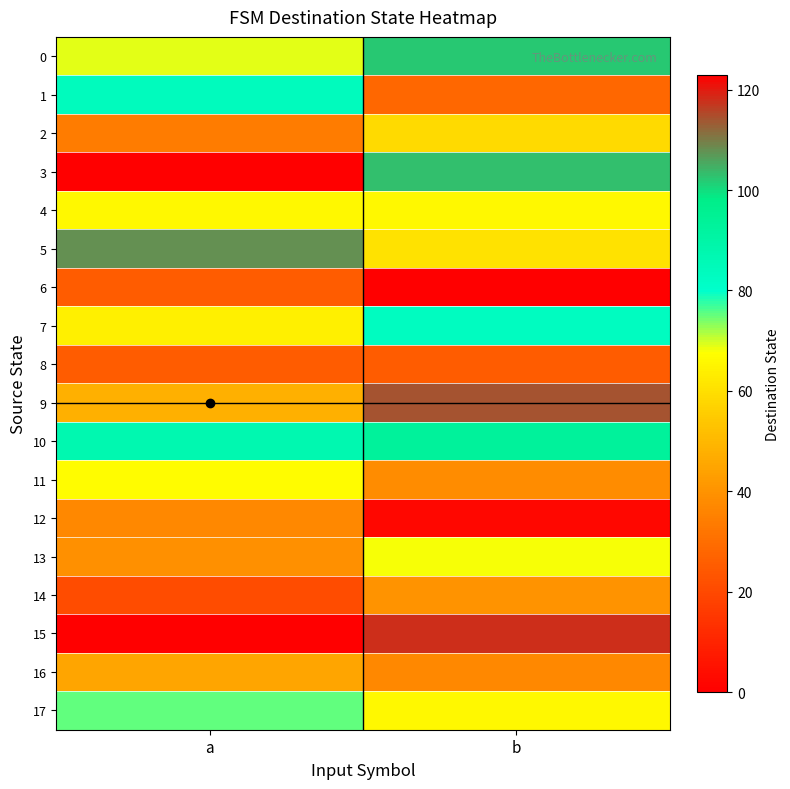

Reading left to right, extract all data points from this chart.

0: a=69	b=102
1: a=84	b=28
2: a=34	b=59
3: a=123	b=103
4: a=66	b=66
5: a=108	b=61
6: a=25	b=123
7: a=64	b=83
8: a=25	b=25
9: a=48	b=114
10: a=87	b=93
11: a=67	b=38
12: a=37	b=2
13: a=39	b=68
14: a=21	b=40
15: a=0	b=118
16: a=45	b=37
17: a=75	b=66